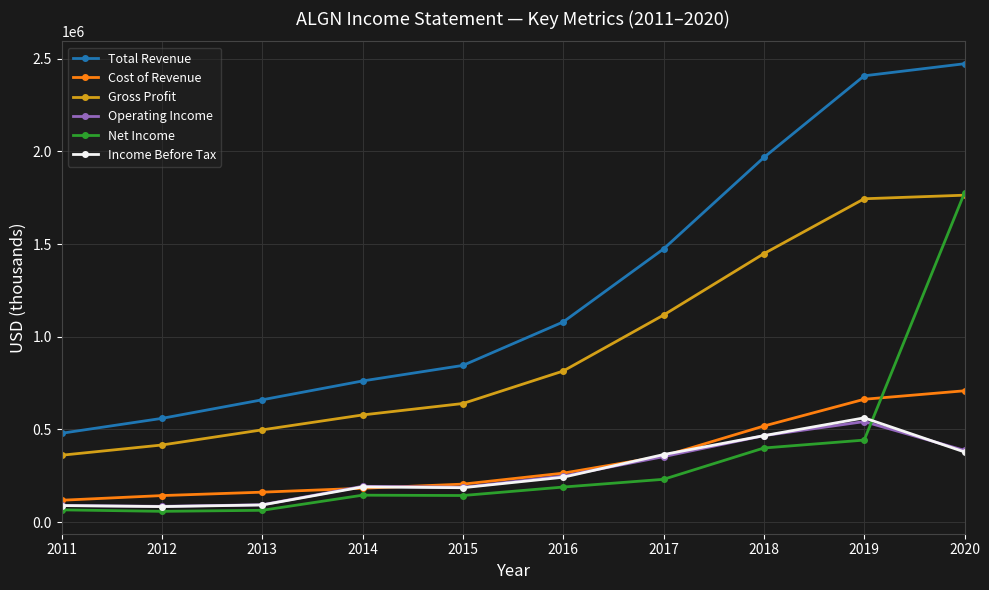

Which series changed the most between 2013 and 2020?

Total Revenue